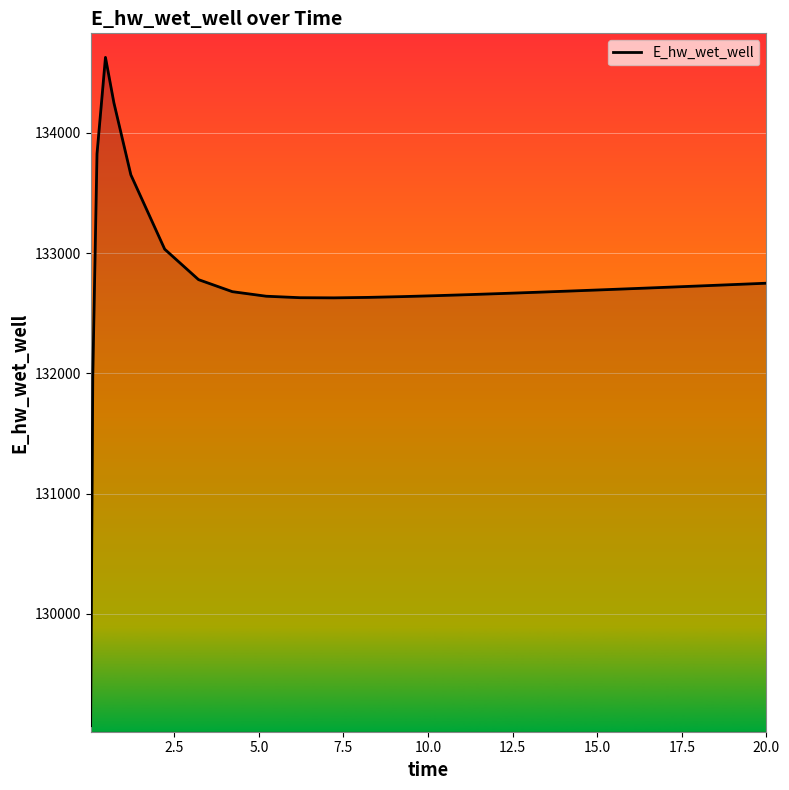

How many categories are shown in the chart?

25